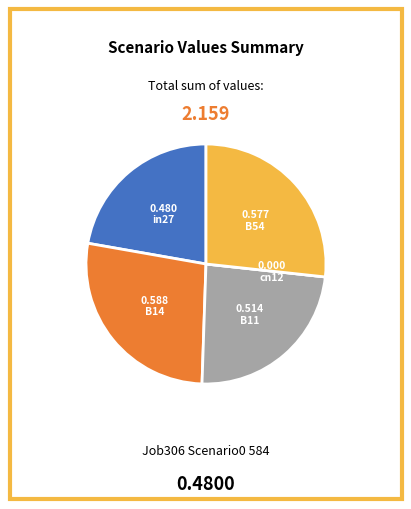

Which has a higher value, B14 or in27?

B14